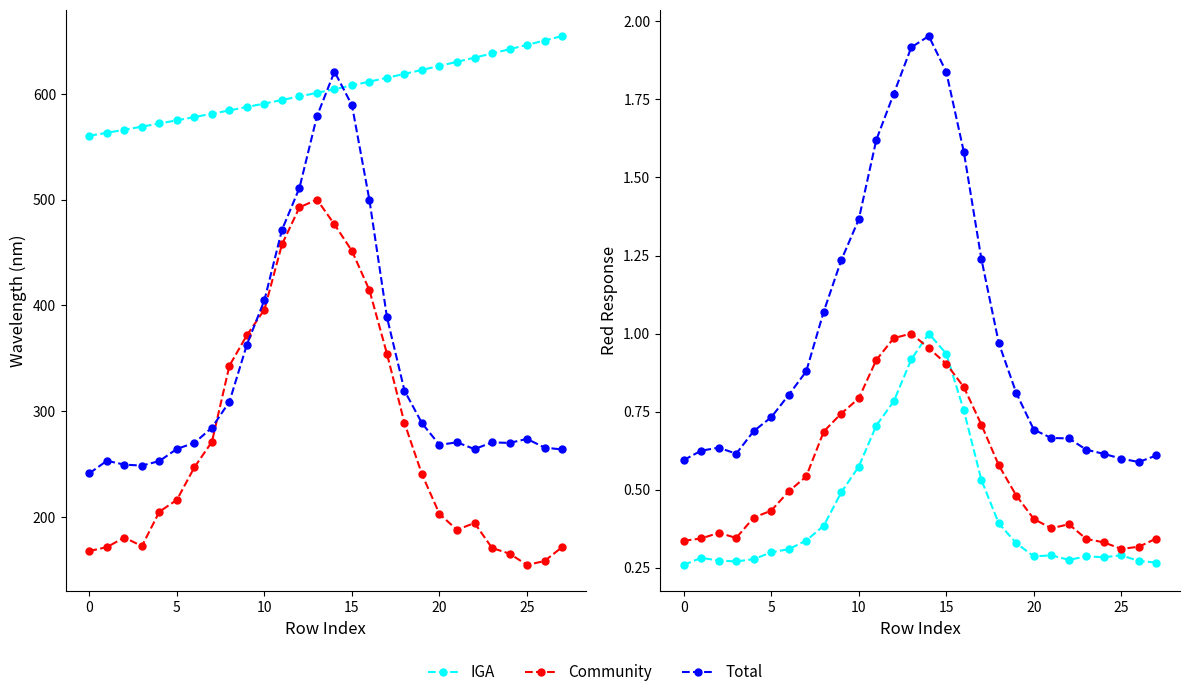

What are all the series names shown in the legend?

IGA, Community, Total